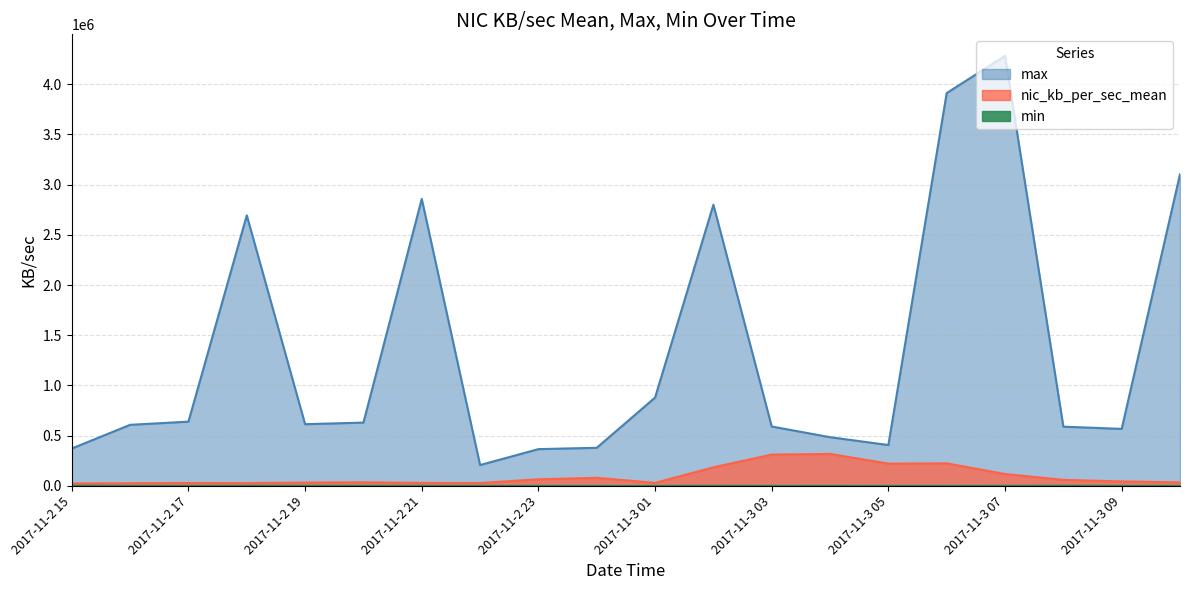

Which series changed the most between 2017-11-2 23 and 2017-11-3 09?

max